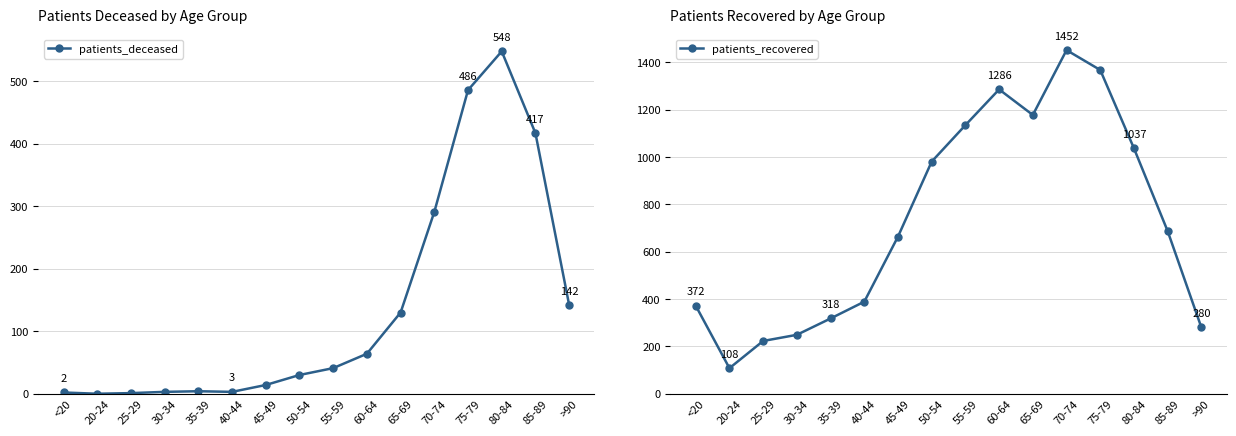

At how many categories does at least one series exceed 755?

7